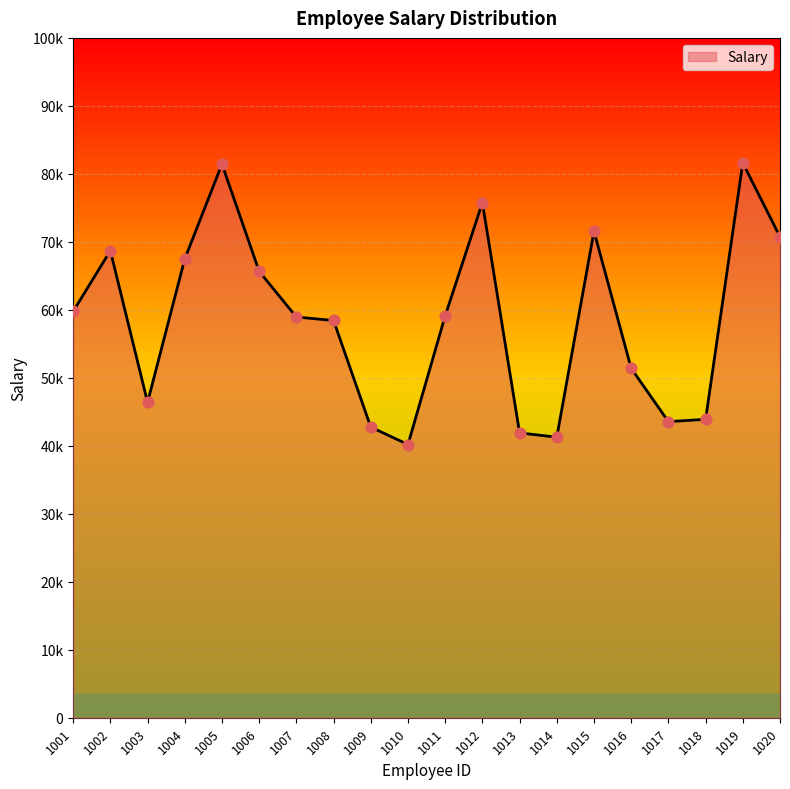

Is this an area chart (filled region under the line)?

Yes